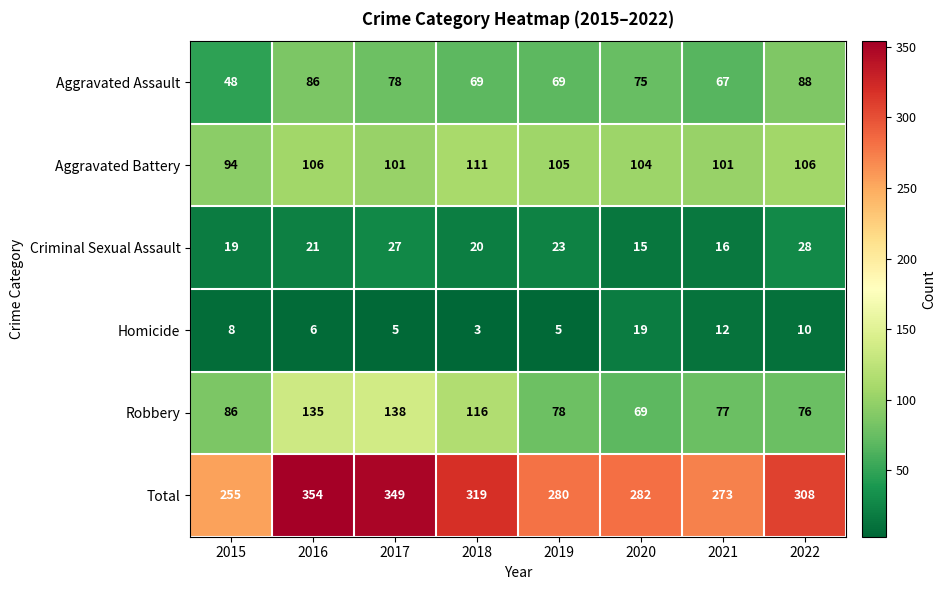

What is the sum of all Total values?

2420